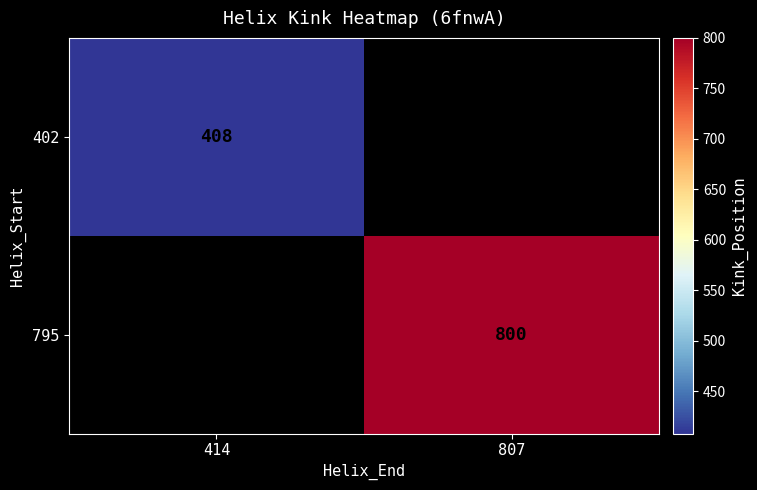

Which category has the lowest value across all series?

414